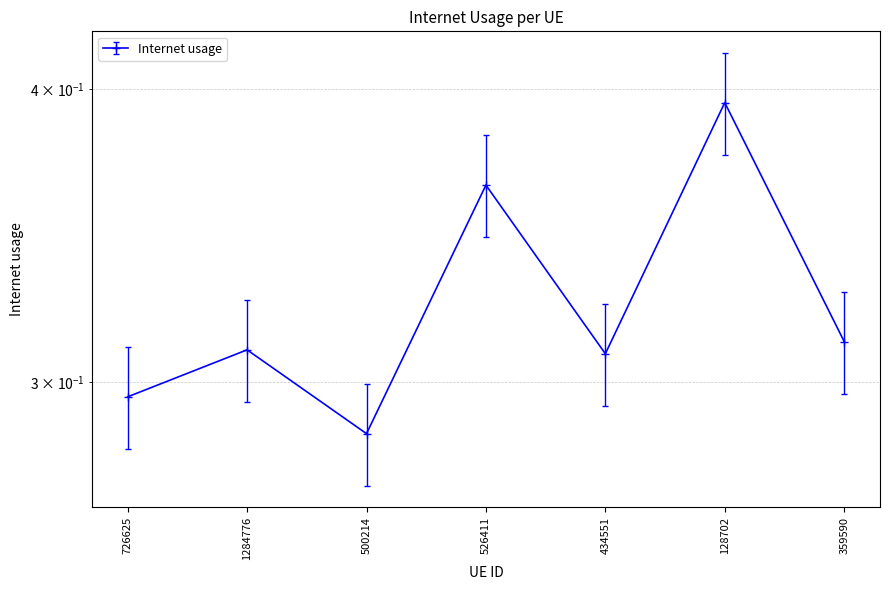

Where is the first local minimum?

500214